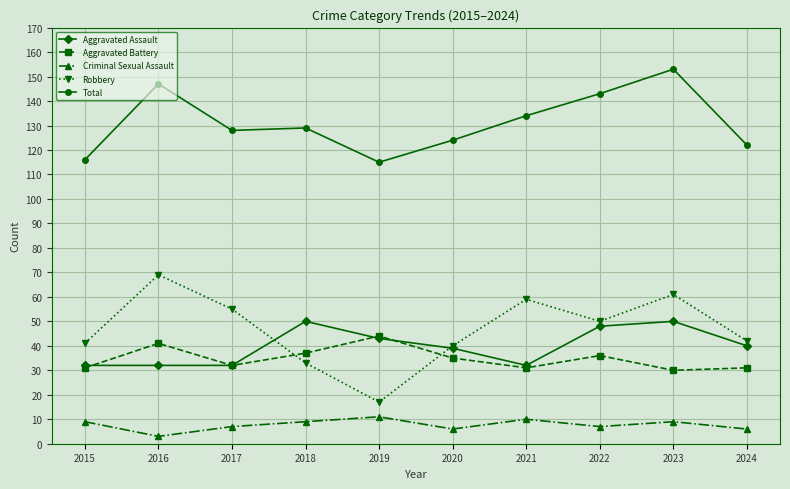

True or false: Robbery and Total intersect in this chart.

False